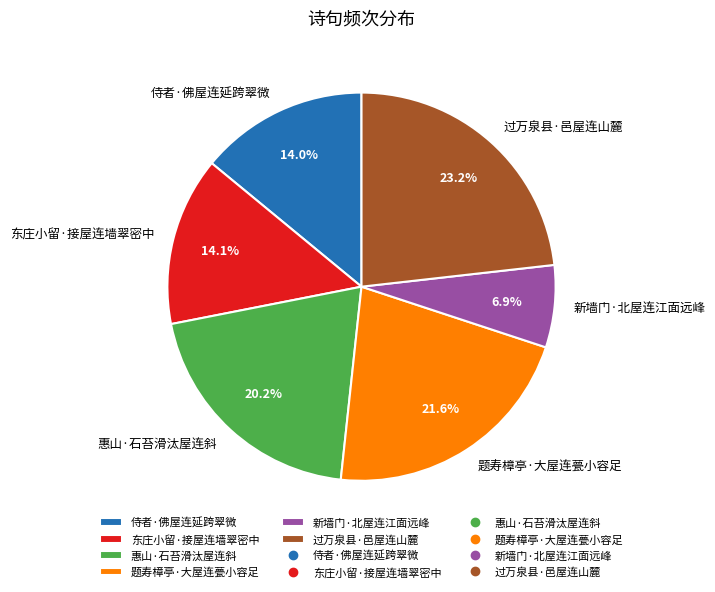

Is it true that 新墙门·北屋连江面远峰 is 7% of the pie?

True